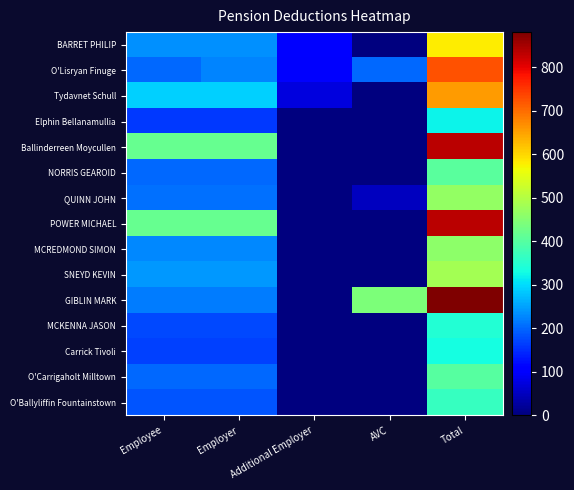

Which category has the lowest value across all series?

AVC